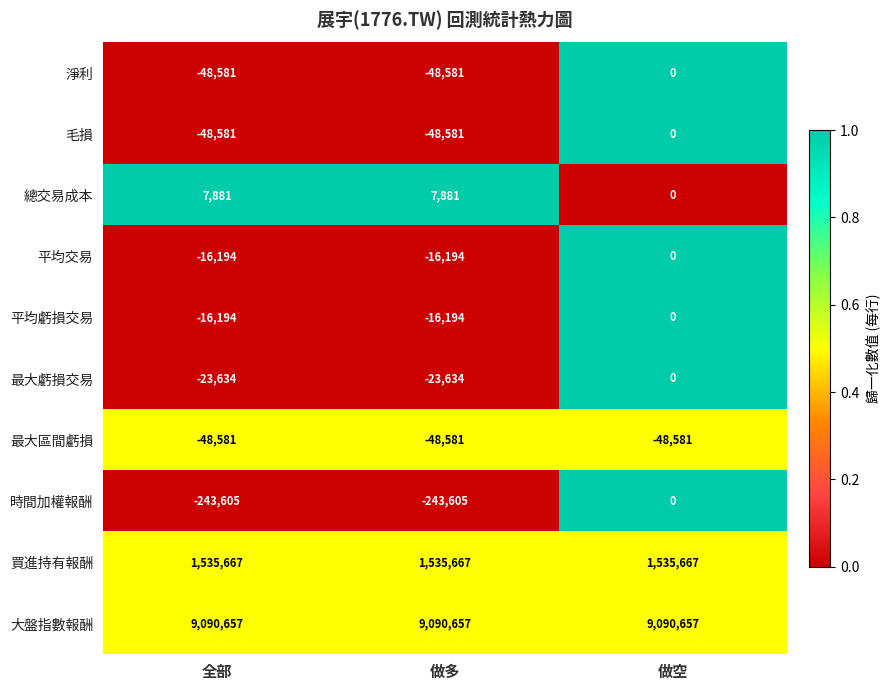

How many distinct data groups are displayed?

10